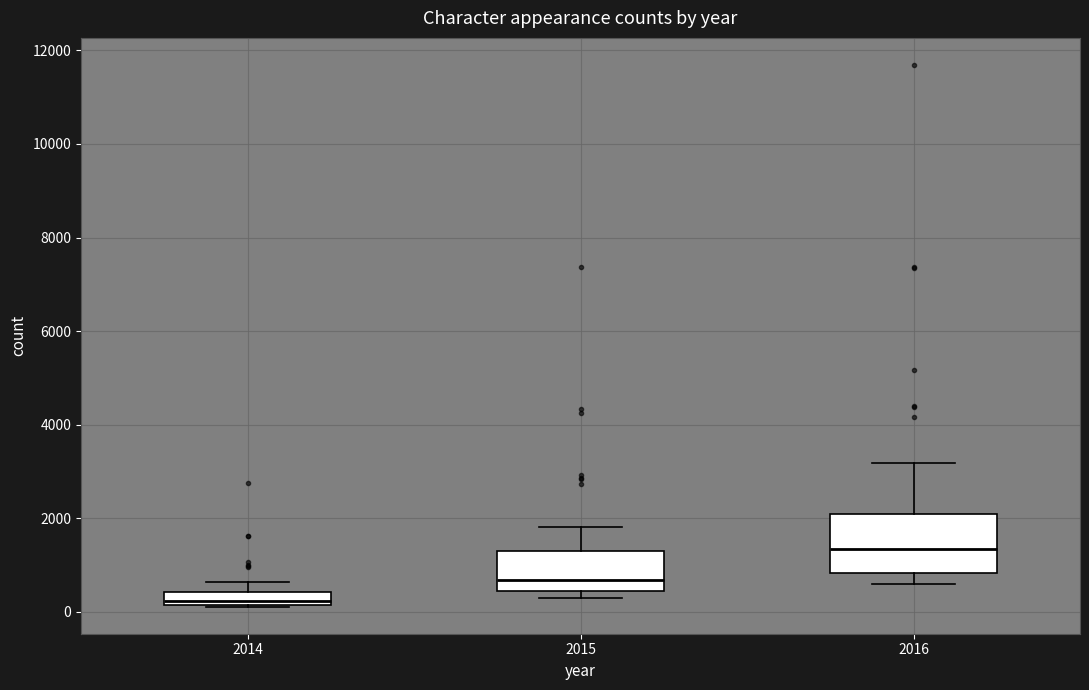

Where is the upper edge of the box at x = 2014 on the y-axis? The values are not printed on the chart, so give them approximately, as read against the axis.

400